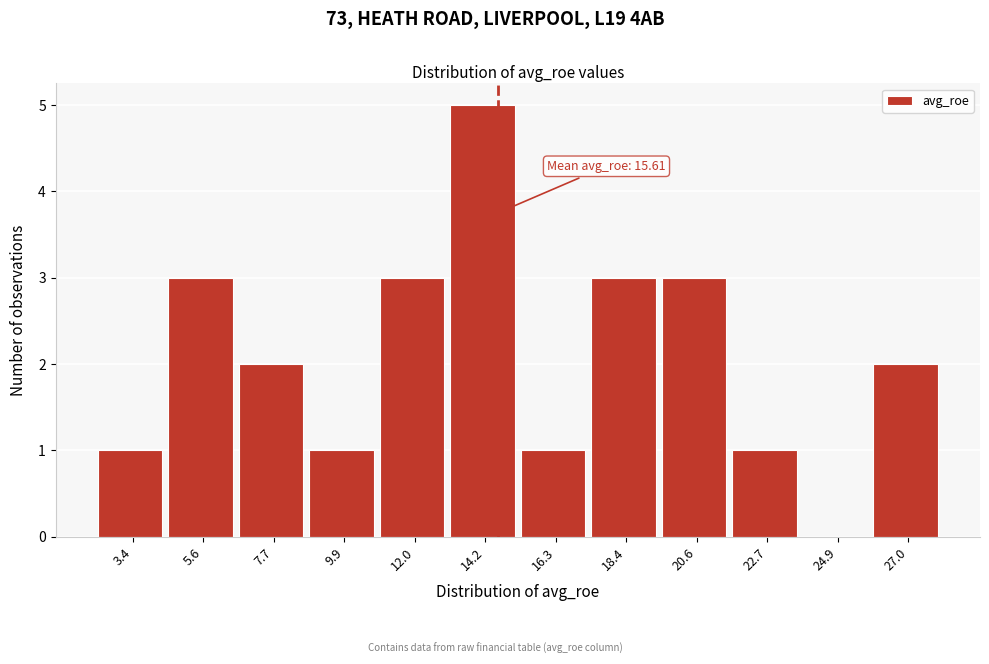

What is the greatest value displayed?

5